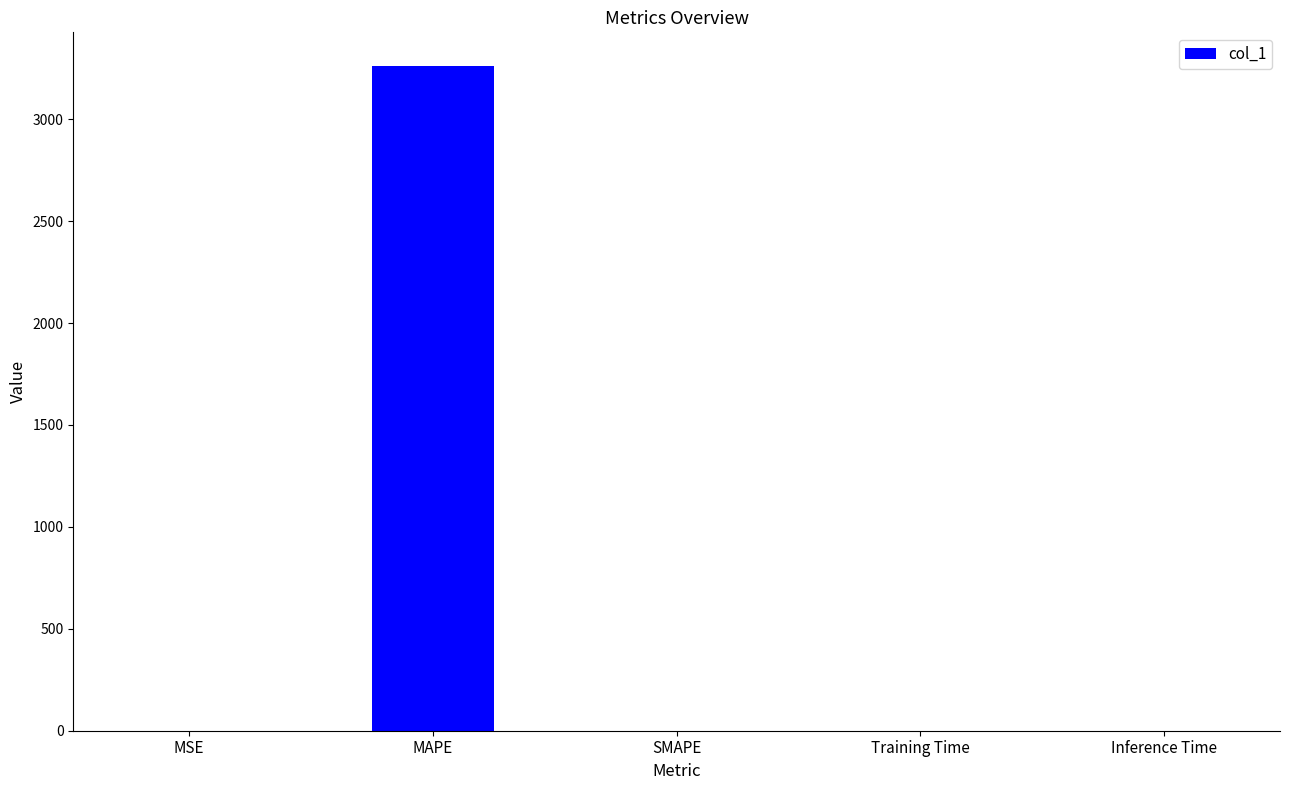

What is the sum of all values?

3263.4